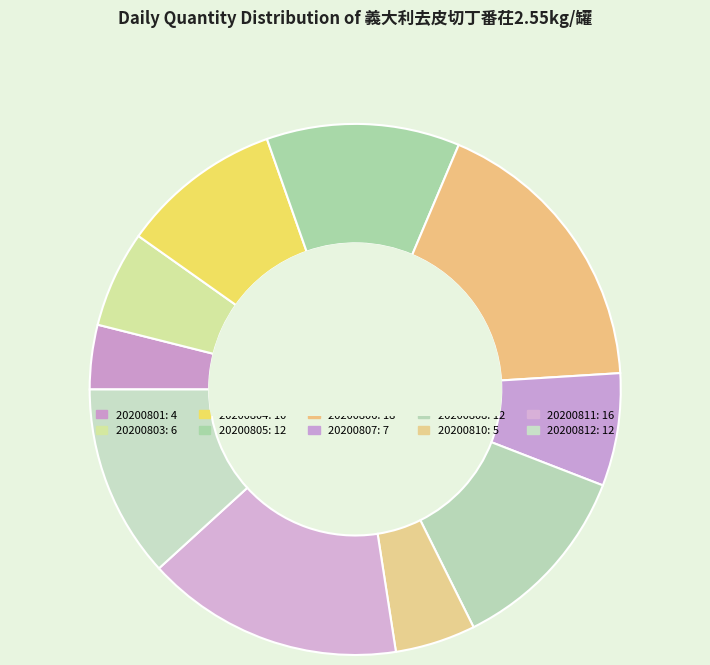

How many slices are in this pie chart?

10